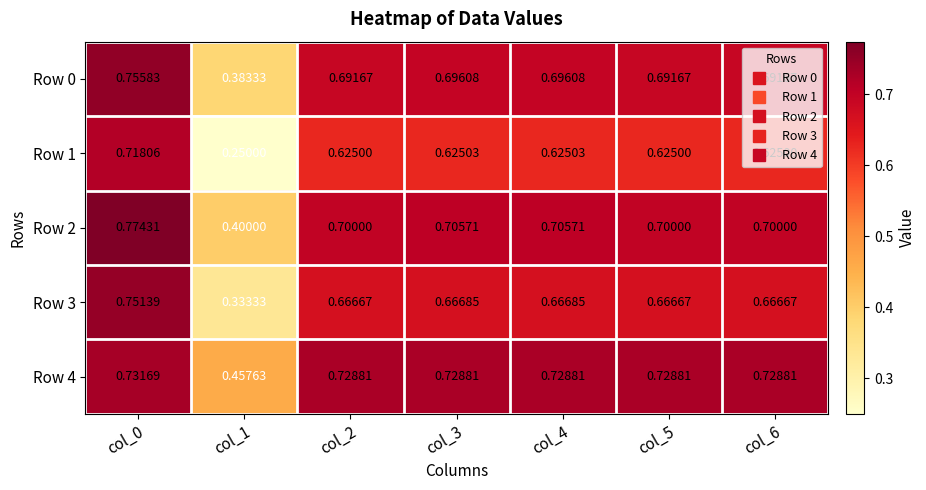

Is the value of Row 1 at col_0 greater than the value of Row 4 at col_6?

No